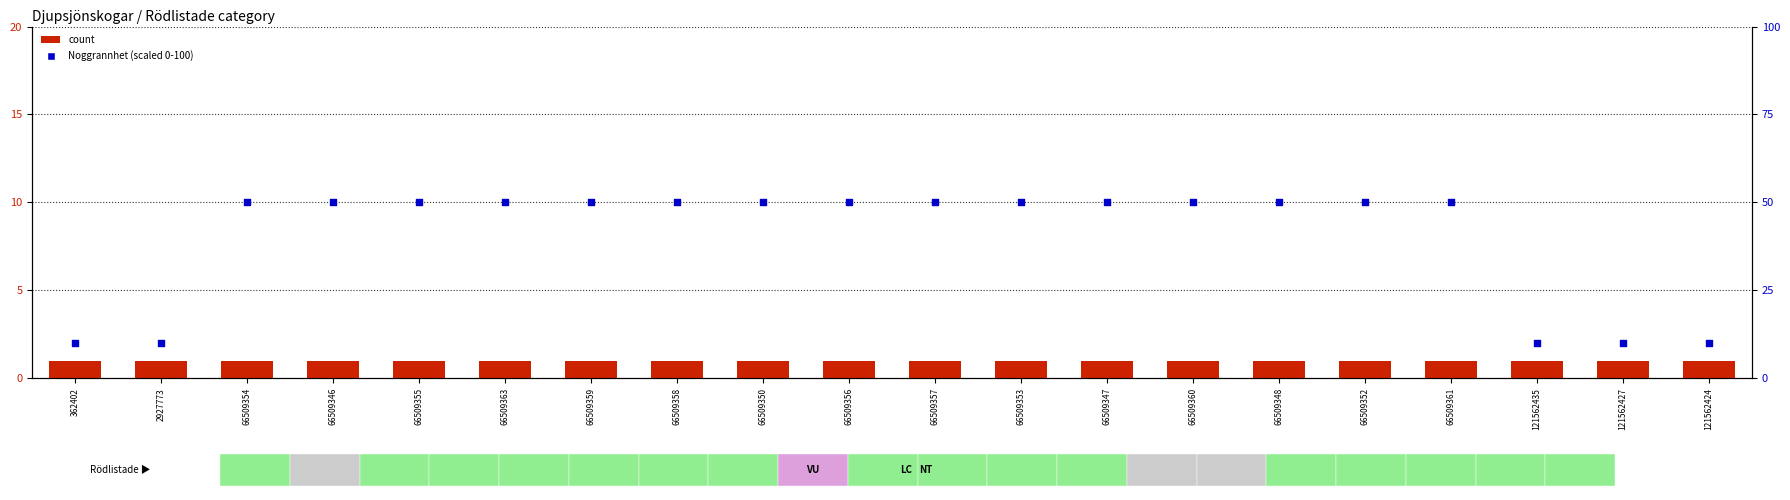

Which series contains the lowest Y value?

count